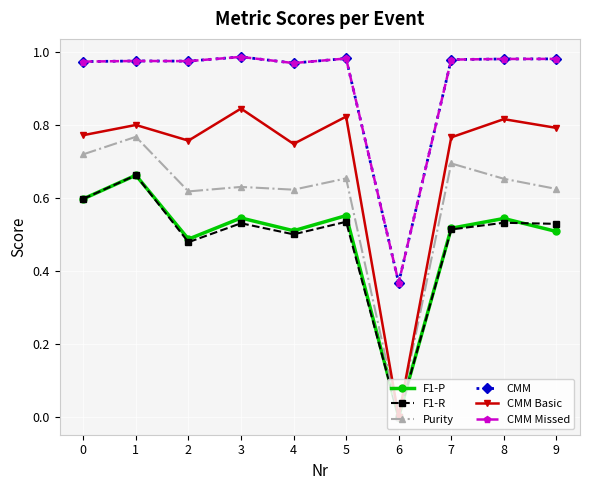

At which category does the chart reach its peak across all series?

3